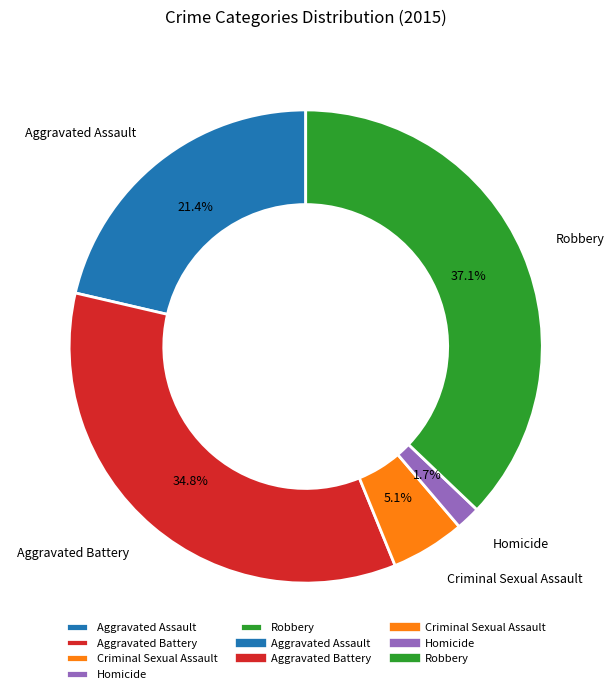

How many segments does this pie chart have?

5